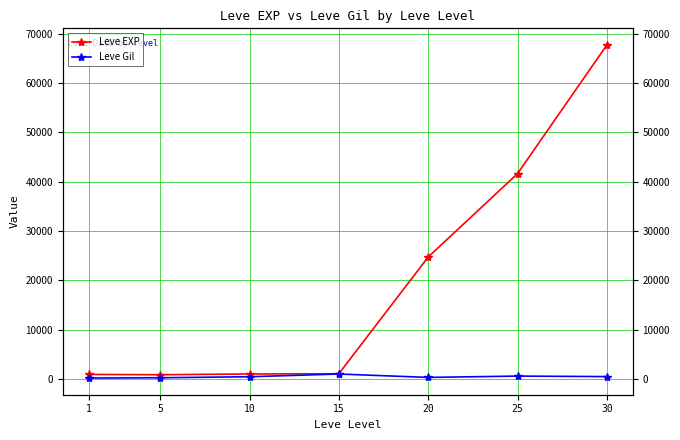

What is the average value of the Leve EXP series?

19691